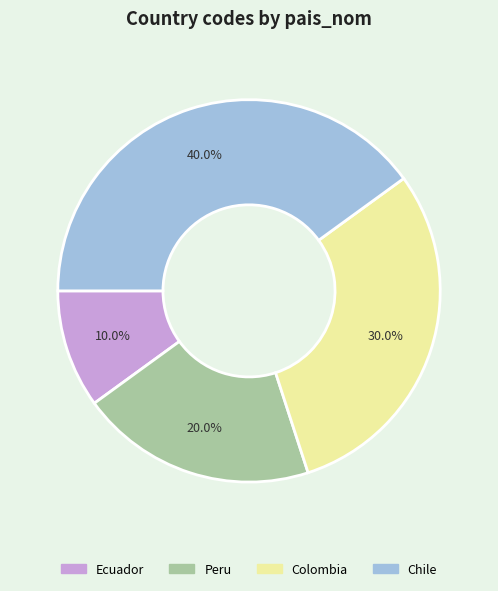

To the nearest percent, what is the combined percentage of Chile and Peru?

60%